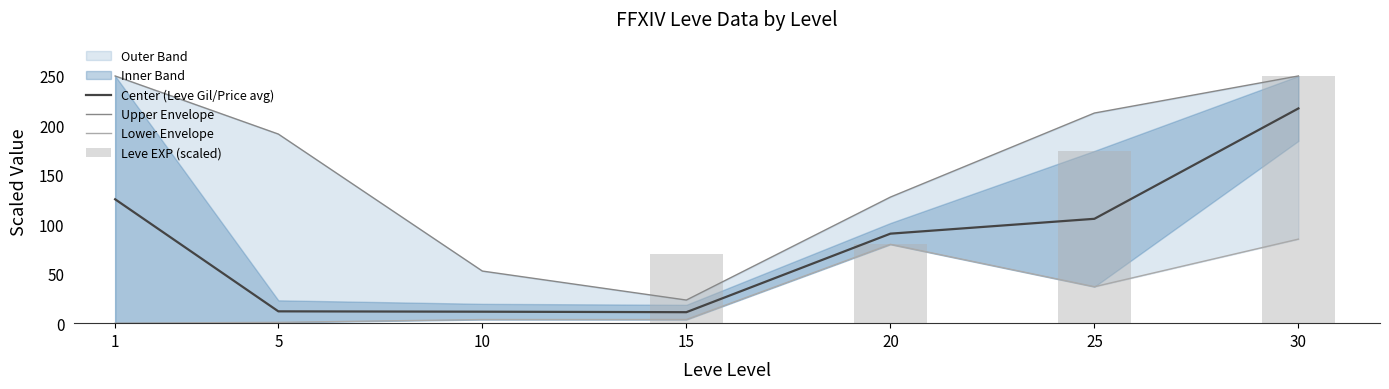

At which category is the sum across all series the highest?

30